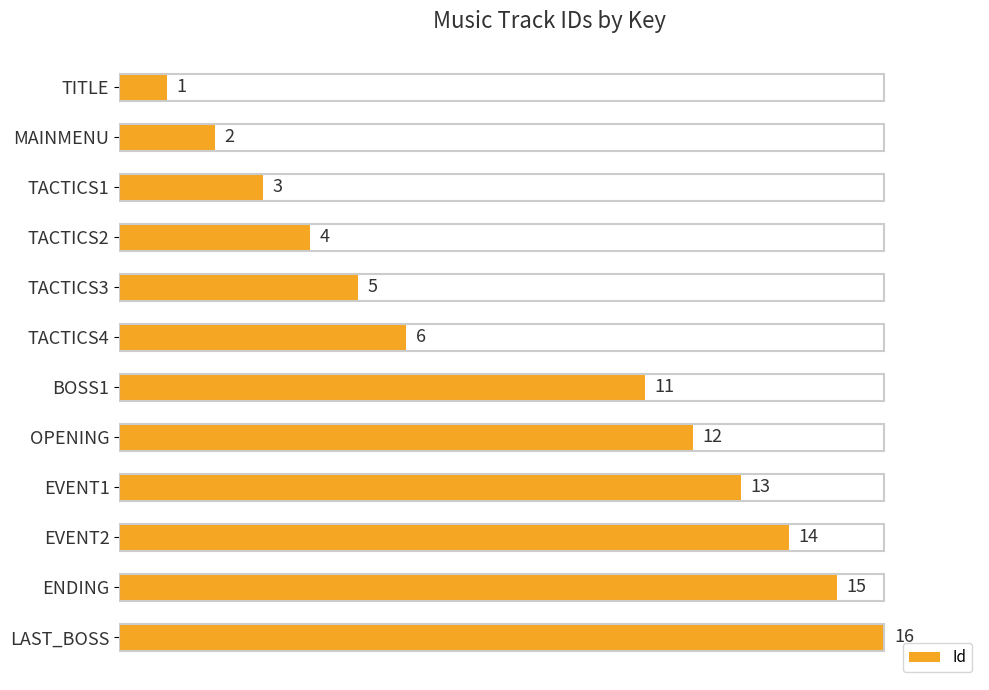

What is the label of the 7th bar from the top?

BOSS1